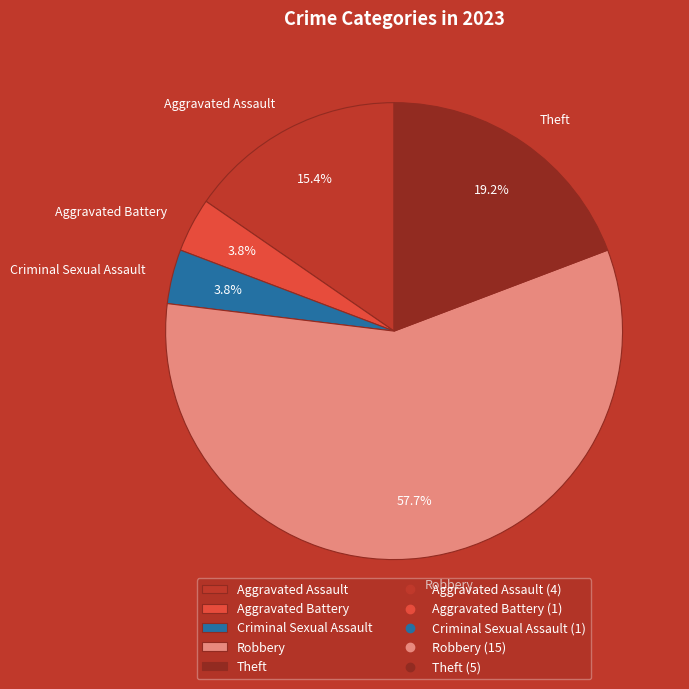

The Theft slice represents 9% of the pie. True or false?

False